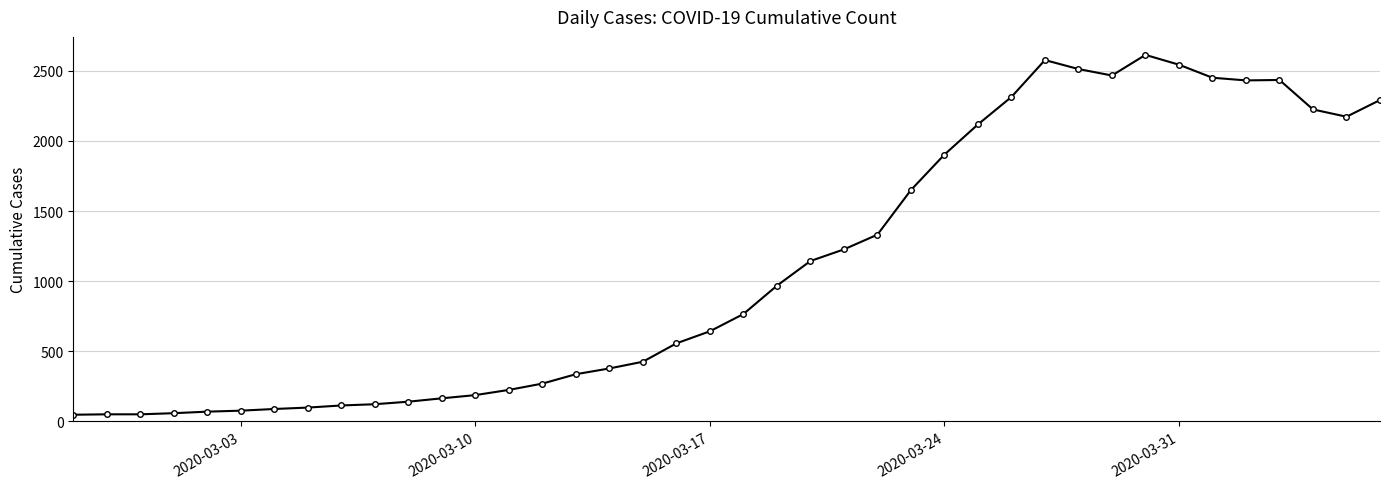

True or false: the data has more than 1 interior local peaks.

True